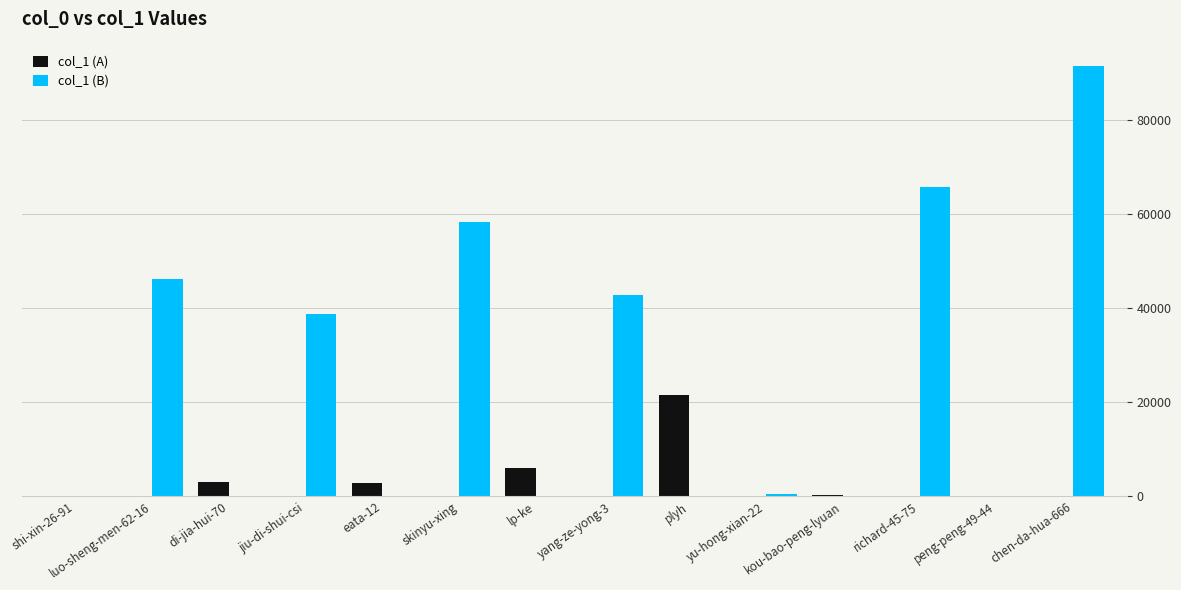

Which series changed the most between di-jia-hui-70 and jiu-di-shui-csi?

col_1 (B)